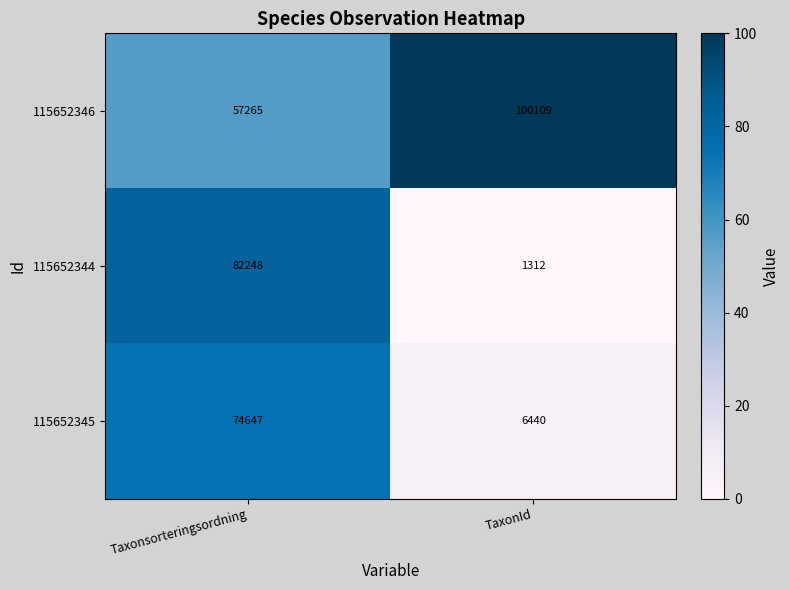

Reading left to right, extract all data points from this chart.

115652346: 57265	100109
115652344: 82248	1312
115652345: 74647	6440